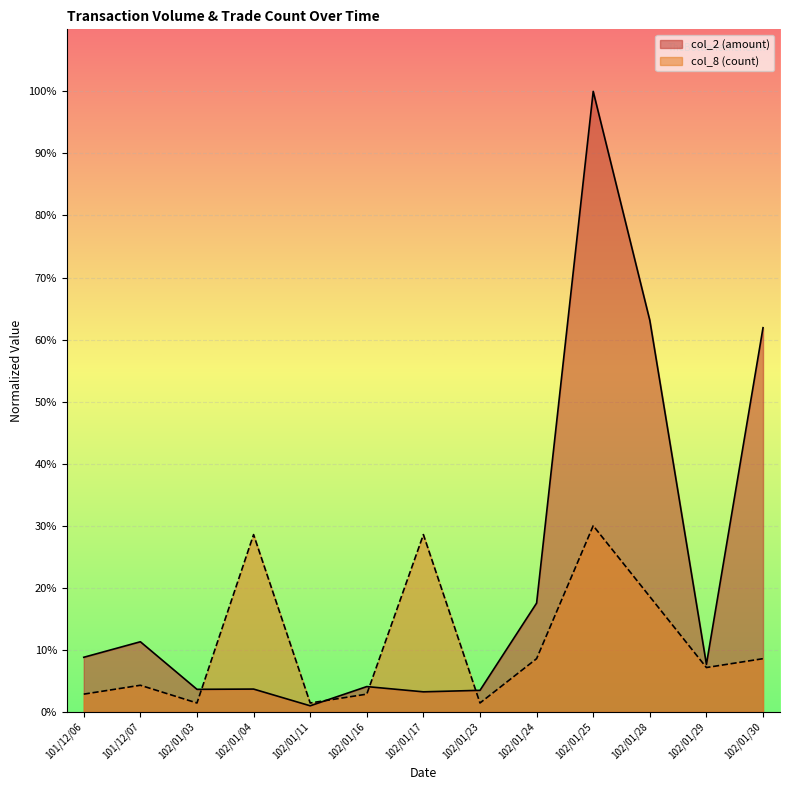

Where is col_8 nearest to the value 15?

102/01/28